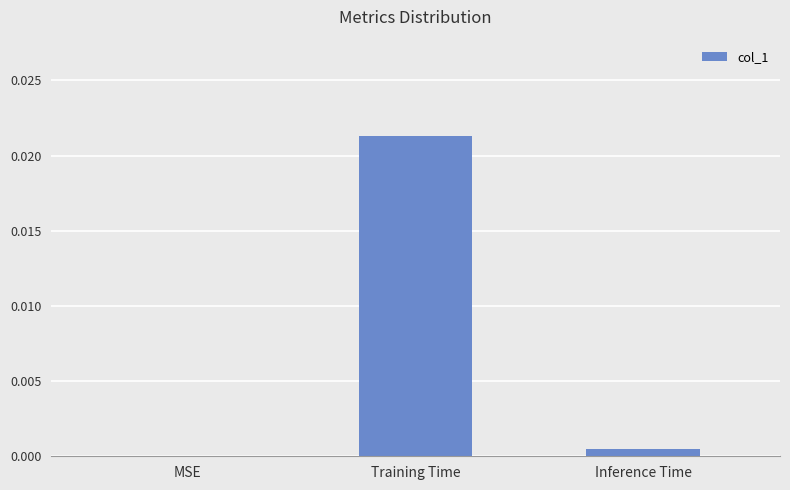

The chart shows a value of 0.0 at Inference Time. True or false?

True